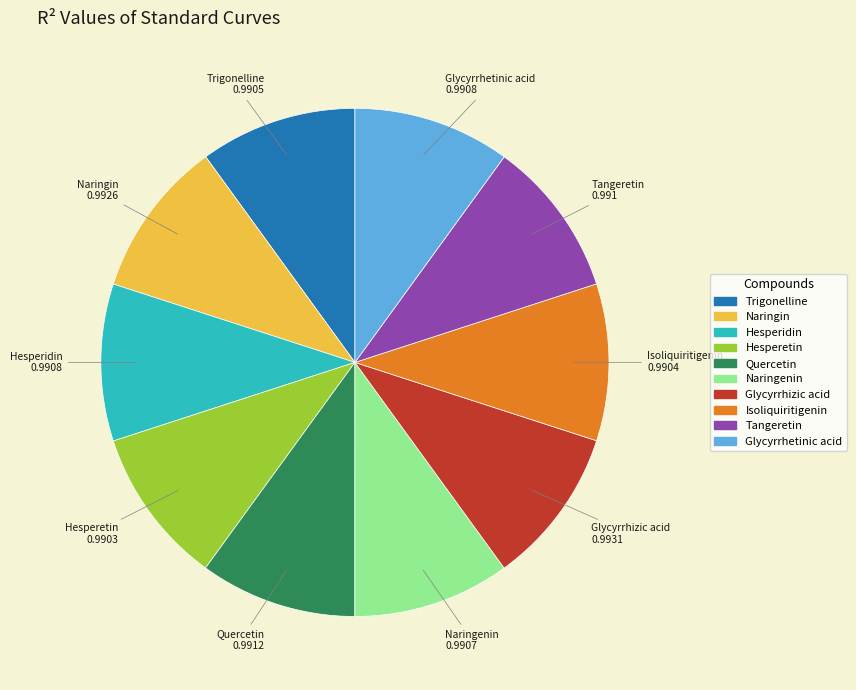

Do Glycyrrhetinic acid and Trigonelline together represent more than half of the pie?

No